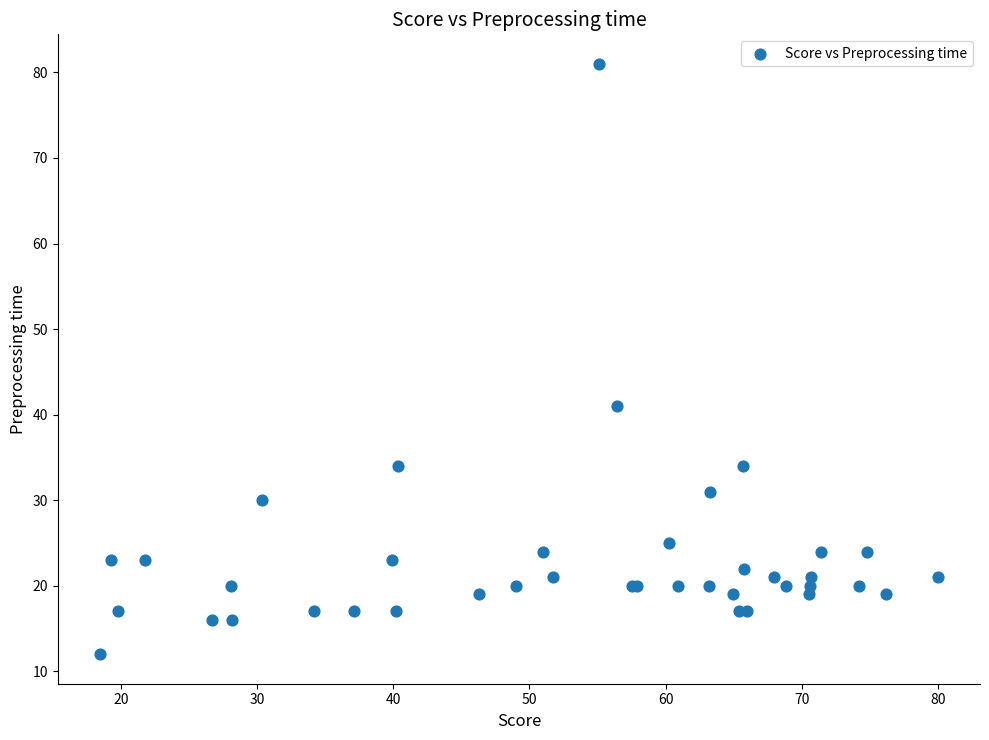

What Y value in the scatter plot is closest to 46?

41.0